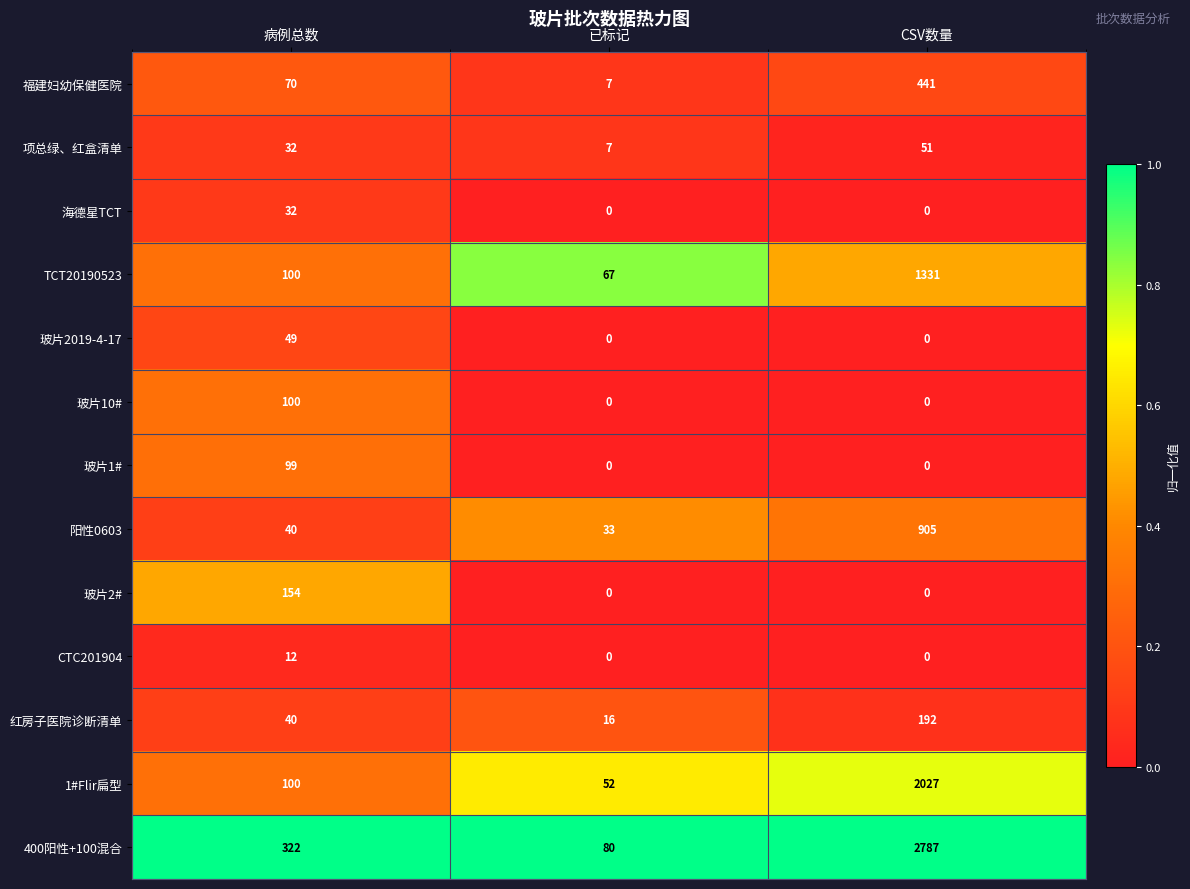

Read the 阳性0603 value at CSV数量.

905